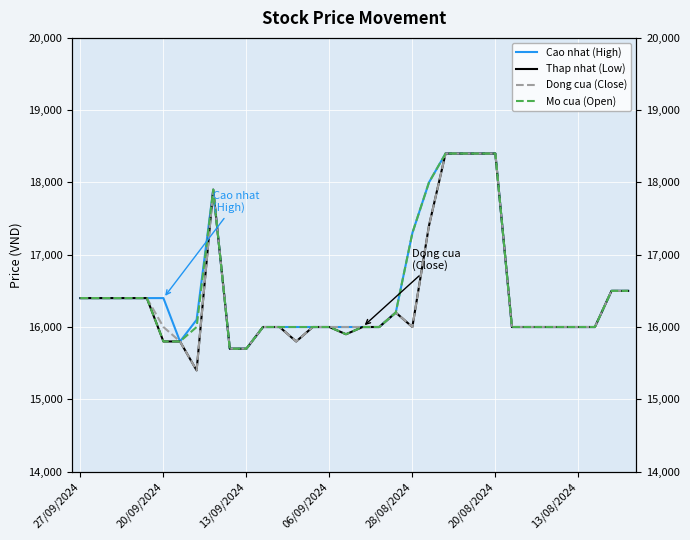

List the series in order of their peak value, highest first.

Cao nhat (High), Thap nhat (Low), Dong cua (Close), Mo cua (Open)